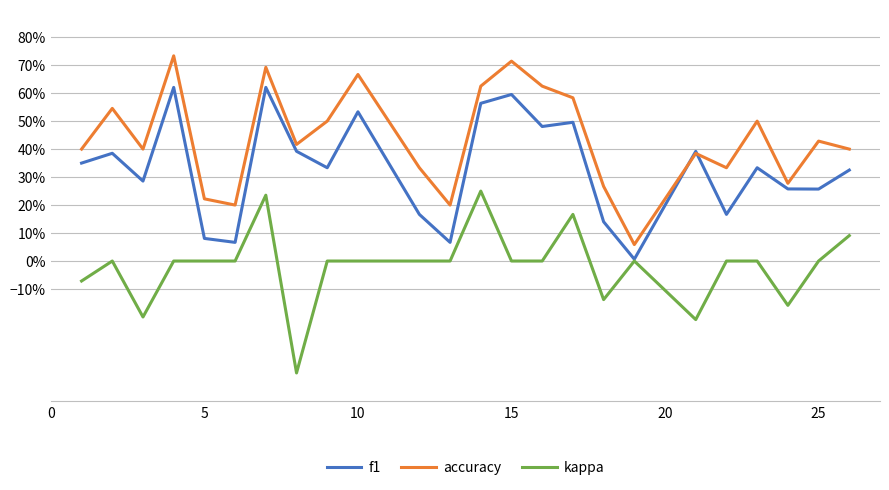

Which series has the largest range (max minus min)?

accuracy